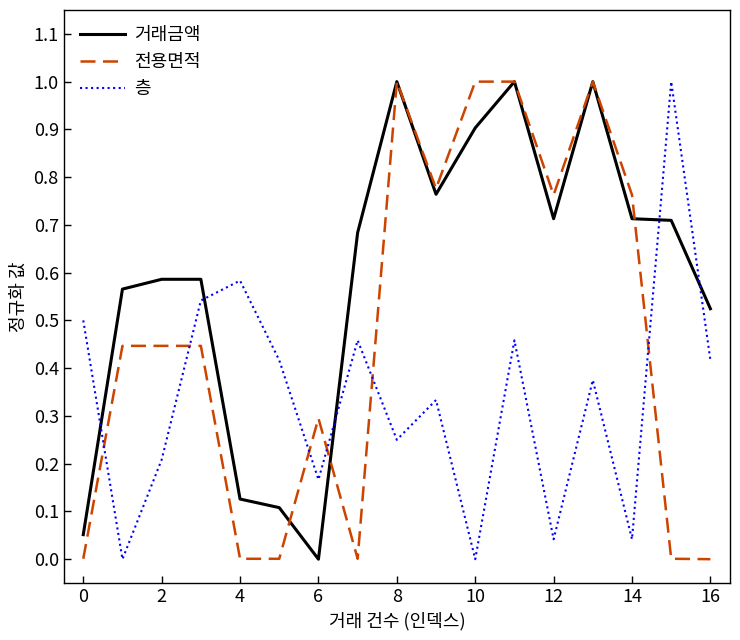

Which series ends up on top after the final intersection of 전용면적 and 층?

층